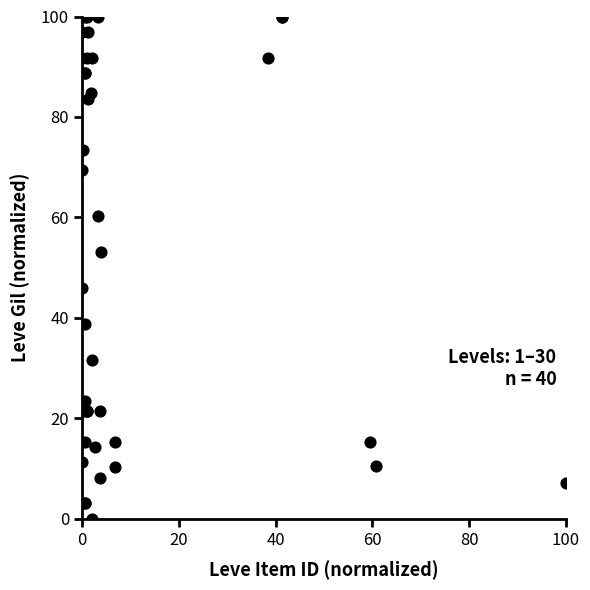

What Y value in the scatter plot is closest to 50?

53.1